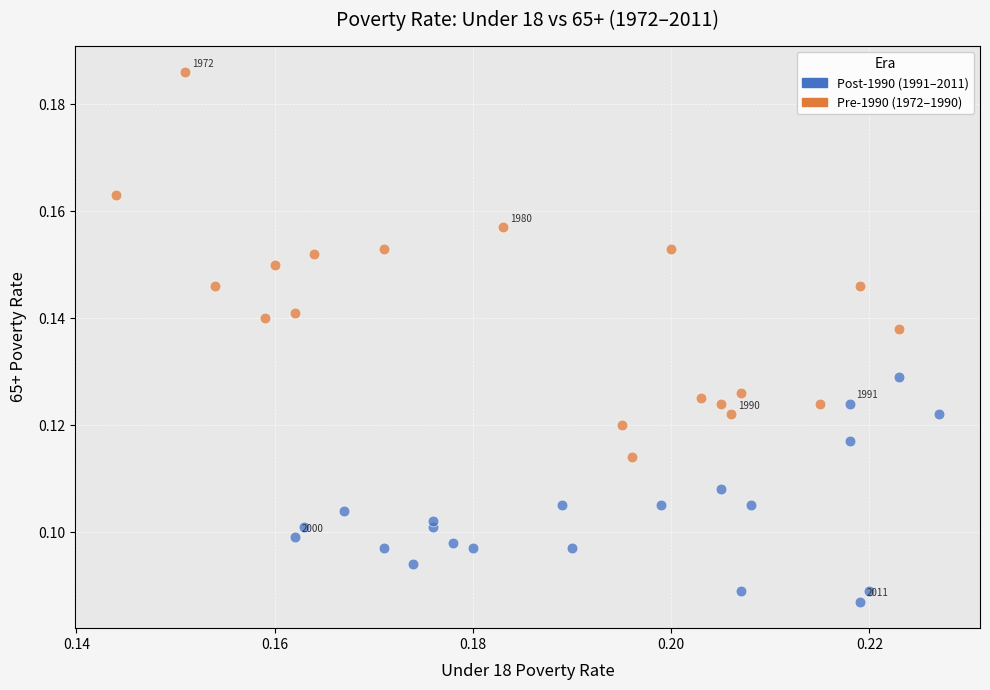

Which series has the widest spread of Y values?

Pre-1990 (1972–1990)